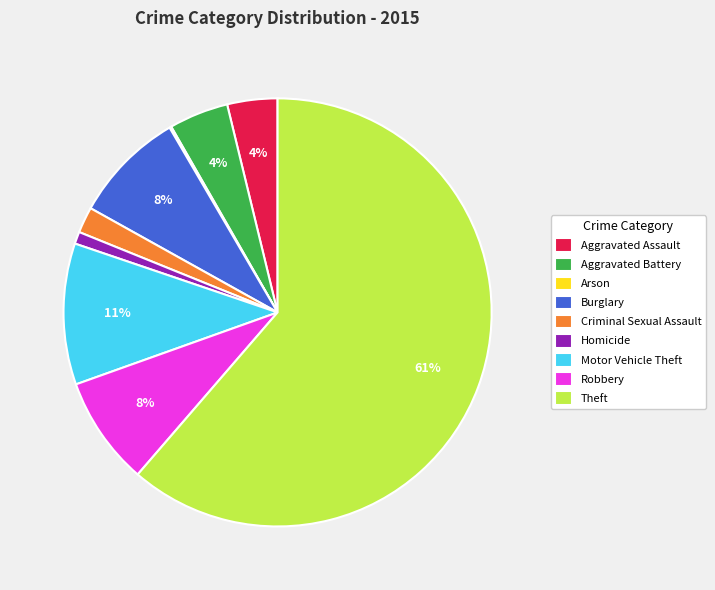

Which slice is the largest?

Theft